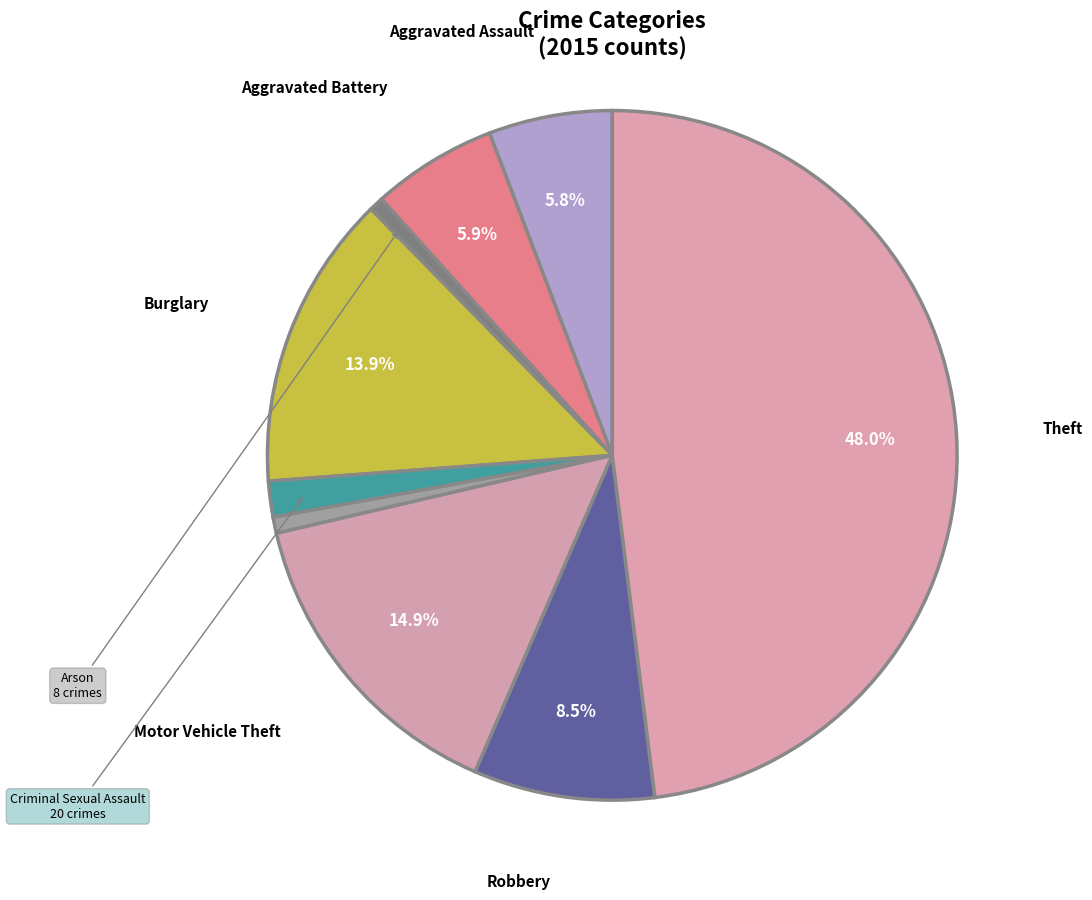

Is there any slice that represents more than half of the pie?

No